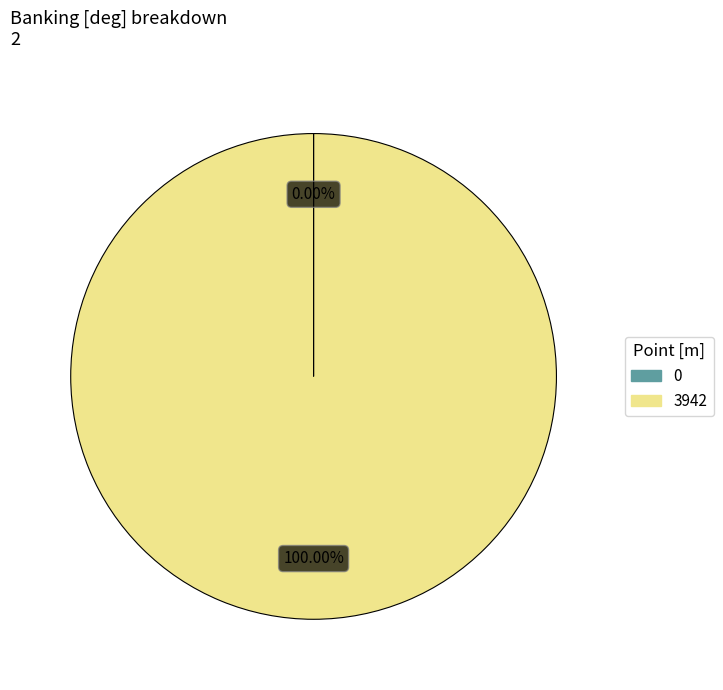

Does any single category account for the majority?

Yes